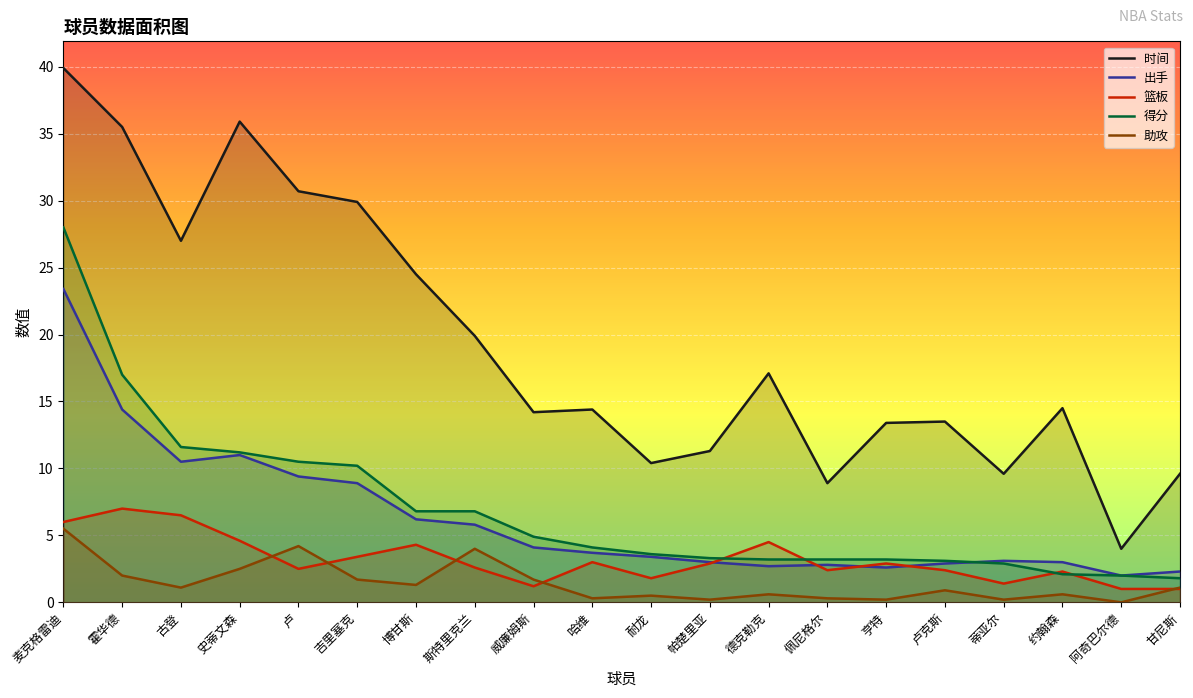

In 篮板, how many points are lower than both neighbors (excluding endpoints)?

5